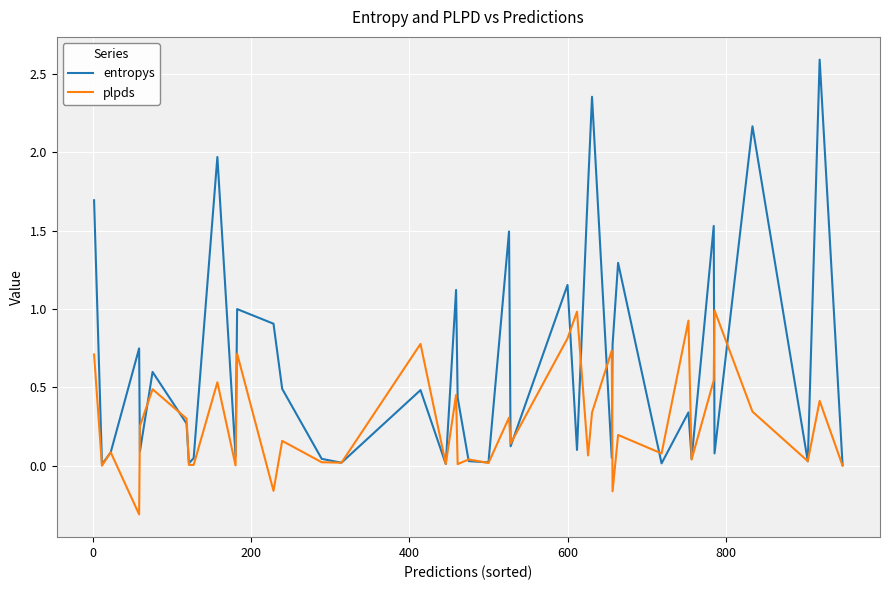

What are all the series names shown in the legend?

entropys, plpds